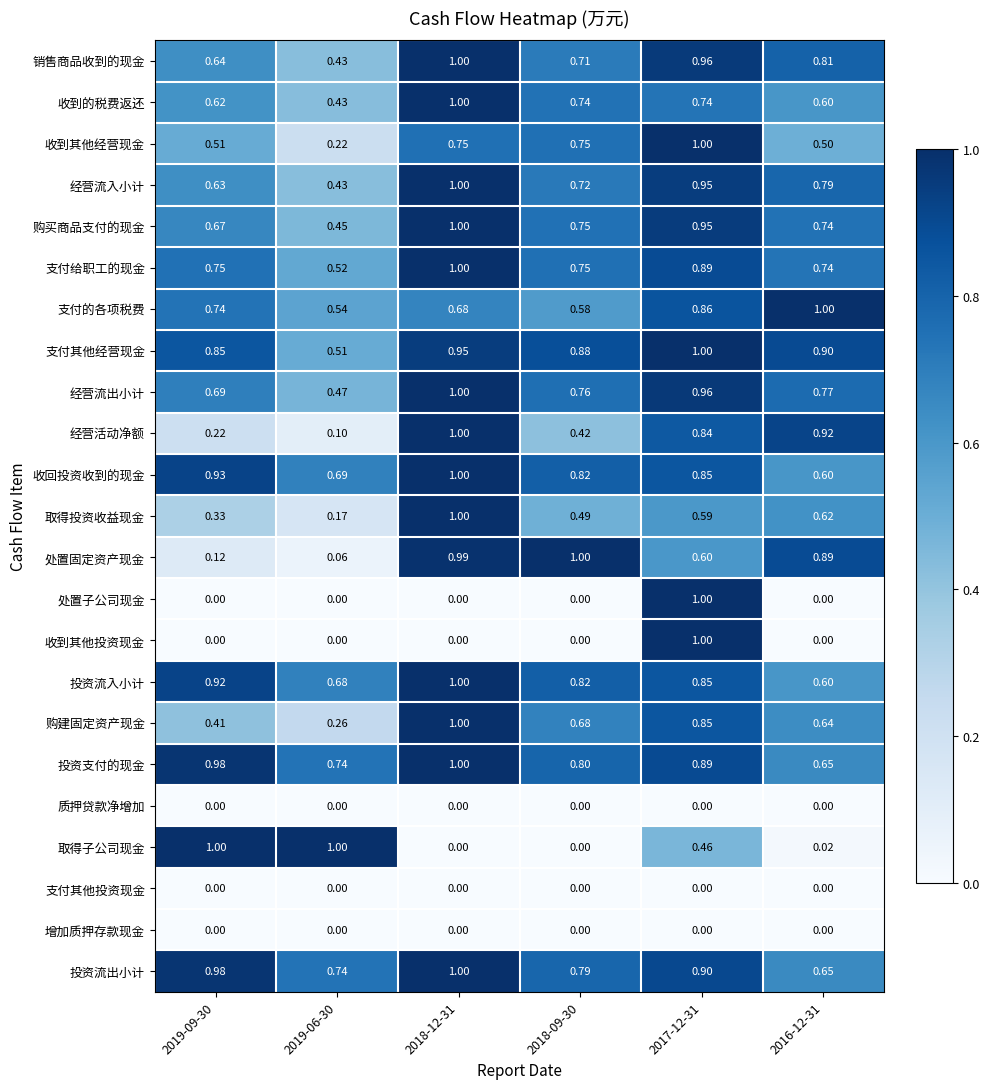

What is the total value across all series at 2019-09-30?

12.0